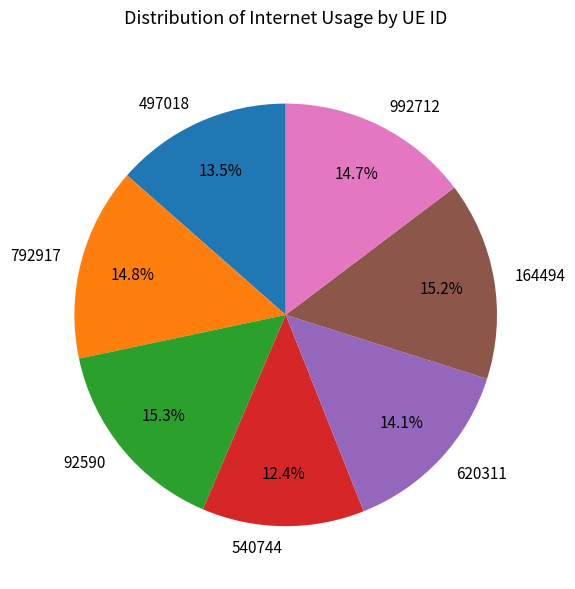

Is there any slice that represents more than half of the pie?

No